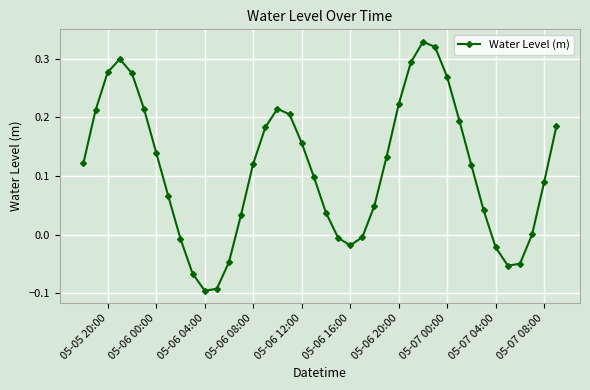

How many distinct data groups are displayed?

1